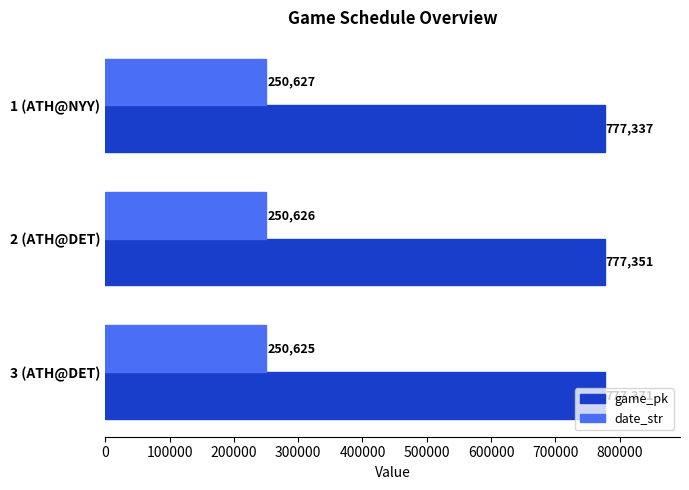

List the series in order of their peak value, highest first.

game_pk, date_str